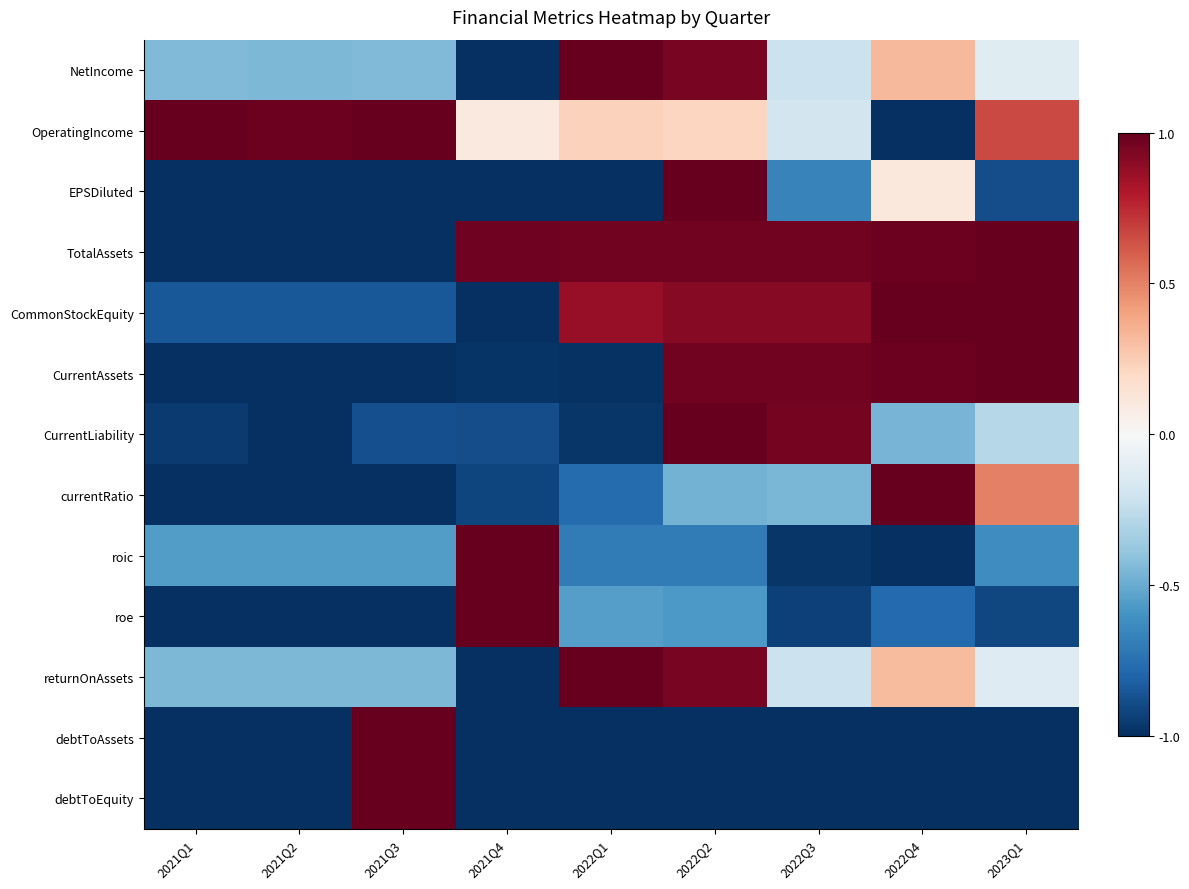

Reading left to right, transcribe all the data shown in this chart.

NetIncome: 2021Q1=-0.4	2021Q2=-0.4	2021Q3=-0.4	2021Q4=-1.0	2022Q1=1.0	2022Q2=0.9	2022Q3=-0.2	2022Q4=0.3	2023Q1=-0.1
OperatingIncome: 2021Q1=1.0	2021Q2=1.0	2021Q3=1.0	2021Q4=0.1	2022Q1=0.2	2022Q2=0.2	2022Q3=-0.2	2022Q4=-1.0	2023Q1=0.7
EPSDiluted: 2021Q1=-1.0	2021Q2=-1.0	2021Q3=-1.0	2021Q4=-1.0	2022Q1=-1.0	2022Q2=1.0	2022Q3=-0.7	2022Q4=0.1	2023Q1=-0.9
TotalAssets: 2021Q1=-1.0	2021Q2=-1.0	2021Q3=-1.0	2021Q4=1.0	2022Q1=1.0	2022Q2=1.0	2022Q3=1.0	2022Q4=1.0	2023Q1=1.0
CommonStockEquity: 2021Q1=-0.9	2021Q2=-0.9	2021Q3=-0.9	2021Q4=-1.0	2022Q1=0.9	2022Q2=0.9	2022Q3=0.9	2022Q4=1.0	2023Q1=1.0
CurrentAssets: 2021Q1=-1.0	2021Q2=-1.0	2021Q3=-1.0	2021Q4=-1.0	2022Q1=-1.0	2022Q2=1.0	2022Q3=1.0	2022Q4=1.0	2023Q1=1.0
CurrentLiability: 2021Q1=-1.0	2021Q2=-1.0	2021Q3=-0.9	2021Q4=-0.9	2022Q1=-1.0	2022Q2=1.0	2022Q3=1.0	2022Q4=-0.5	2023Q1=-0.3
currentRatio: 2021Q1=-1.0	2021Q2=-1.0	2021Q3=-1.0	2021Q4=-0.9	2022Q1=-0.8	2022Q2=-0.5	2022Q3=-0.5	2022Q4=1.0	2023Q1=0.5
roic: 2021Q1=-0.6	2021Q2=-0.6	2021Q3=-0.6	2021Q4=1.0	2022Q1=-0.7	2022Q2=-0.7	2022Q3=-1.0	2022Q4=-1.0	2023Q1=-0.6
roe: 2021Q1=-1.0	2021Q2=-1.0	2021Q3=-1.0	2021Q4=1.0	2022Q1=-0.6	2022Q2=-0.6	2022Q3=-0.9	2022Q4=-0.8	2023Q1=-0.9
returnOnAssets: 2021Q1=-0.4	2021Q2=-0.4	2021Q3=-0.4	2021Q4=-1.0	2022Q1=1.0	2022Q2=0.9	2022Q3=-0.2	2022Q4=0.3	2023Q1=-0.1
debtToAssets: 2021Q1=-1.0	2021Q2=-1.0	2021Q3=1.0	2021Q4=-1.0	2022Q1=-1.0	2022Q2=-1.0	2022Q3=-1.0	2022Q4=-1.0	2023Q1=-1.0
debtToEquity: 2021Q1=-1.0	2021Q2=-1.0	2021Q3=1.0	2021Q4=-1.0	2022Q1=-1.0	2022Q2=-1.0	2022Q3=-1.0	2022Q4=-1.0	2023Q1=-1.0